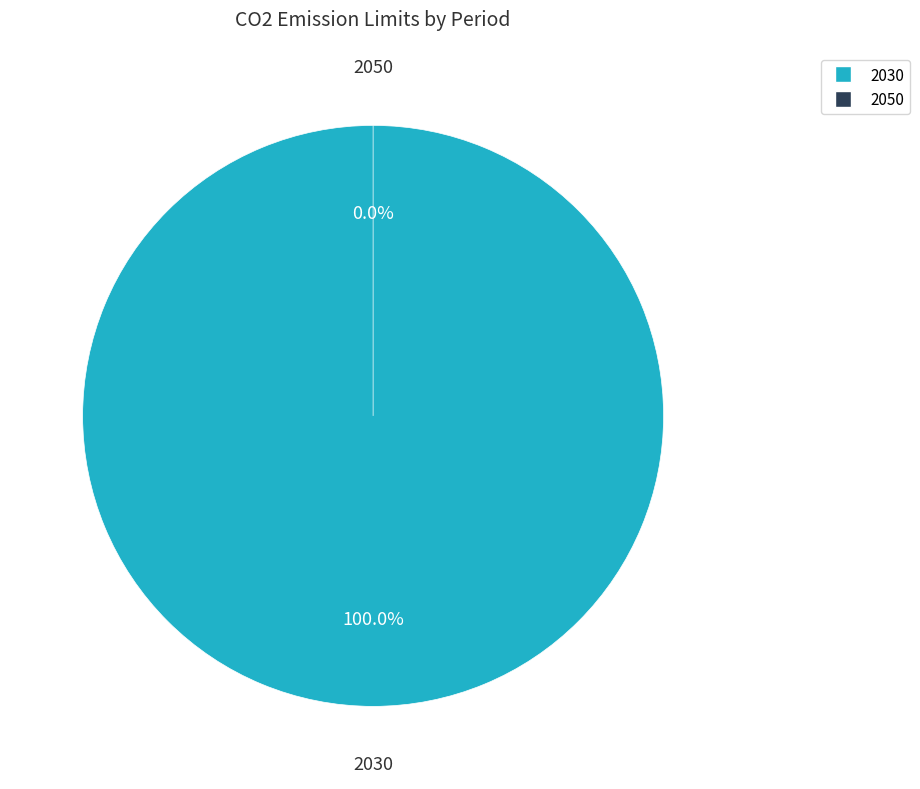

To the nearest percent, what is the combined percentage of 2030 and 2050?

100%